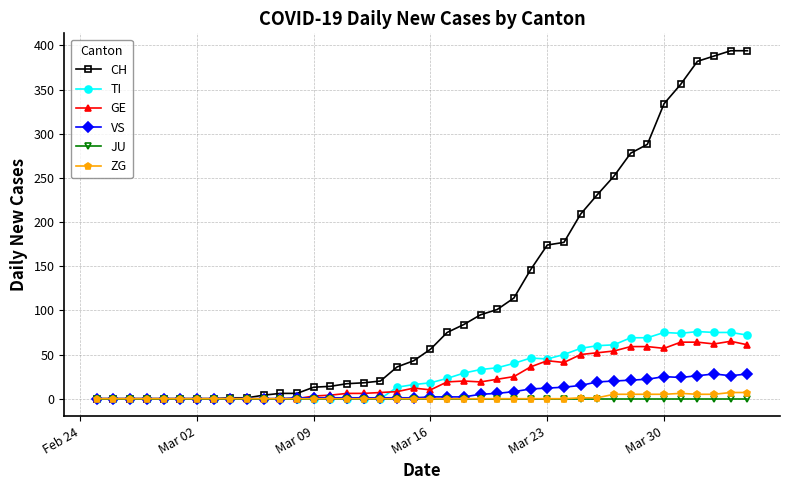

After their last crossing, which series has the higher values: TI or VS?

TI